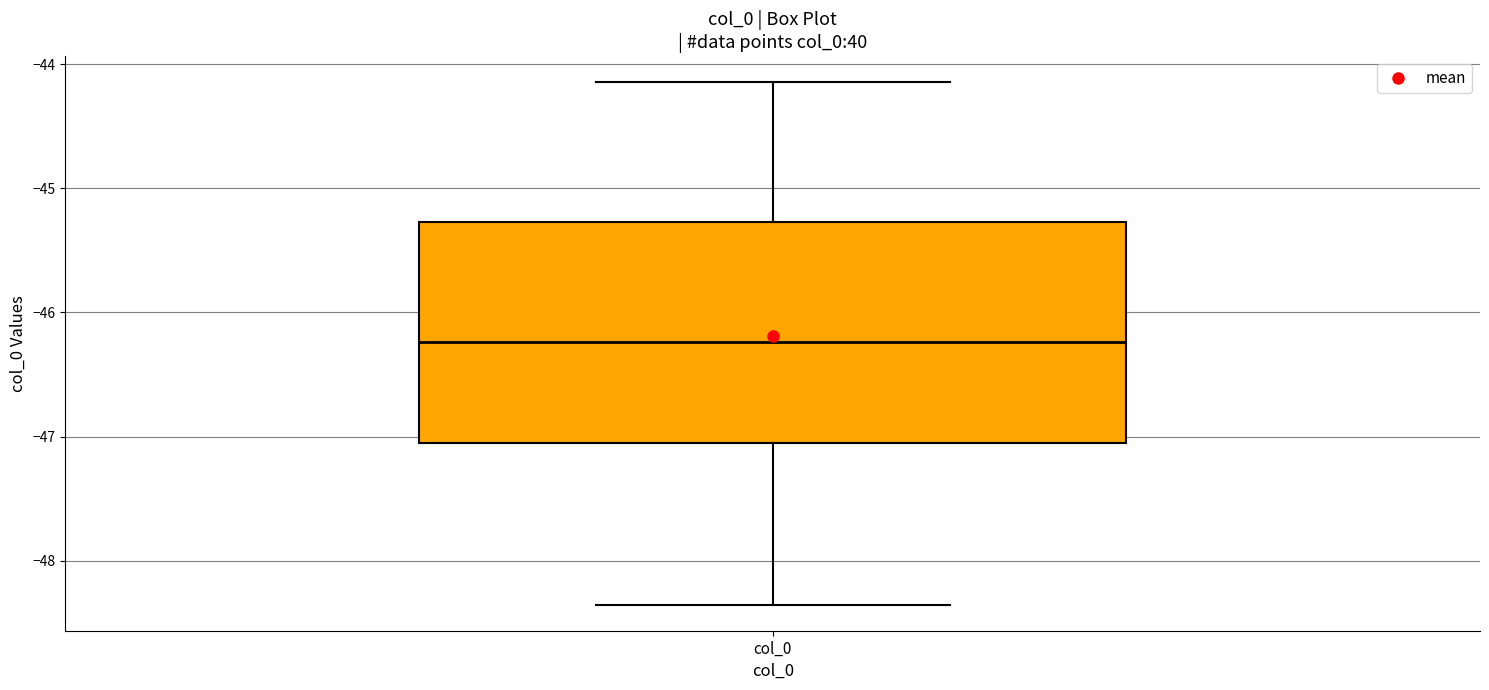

Read this box plot against the y-axis: the position of the median line, the range covered by the box, and the ends of both whiskers. The values are not printed on the chart, so give them approximately, as read against the axis.

median -46.2, box -47.1 to -45.3, whiskers -48.4 to -44.1